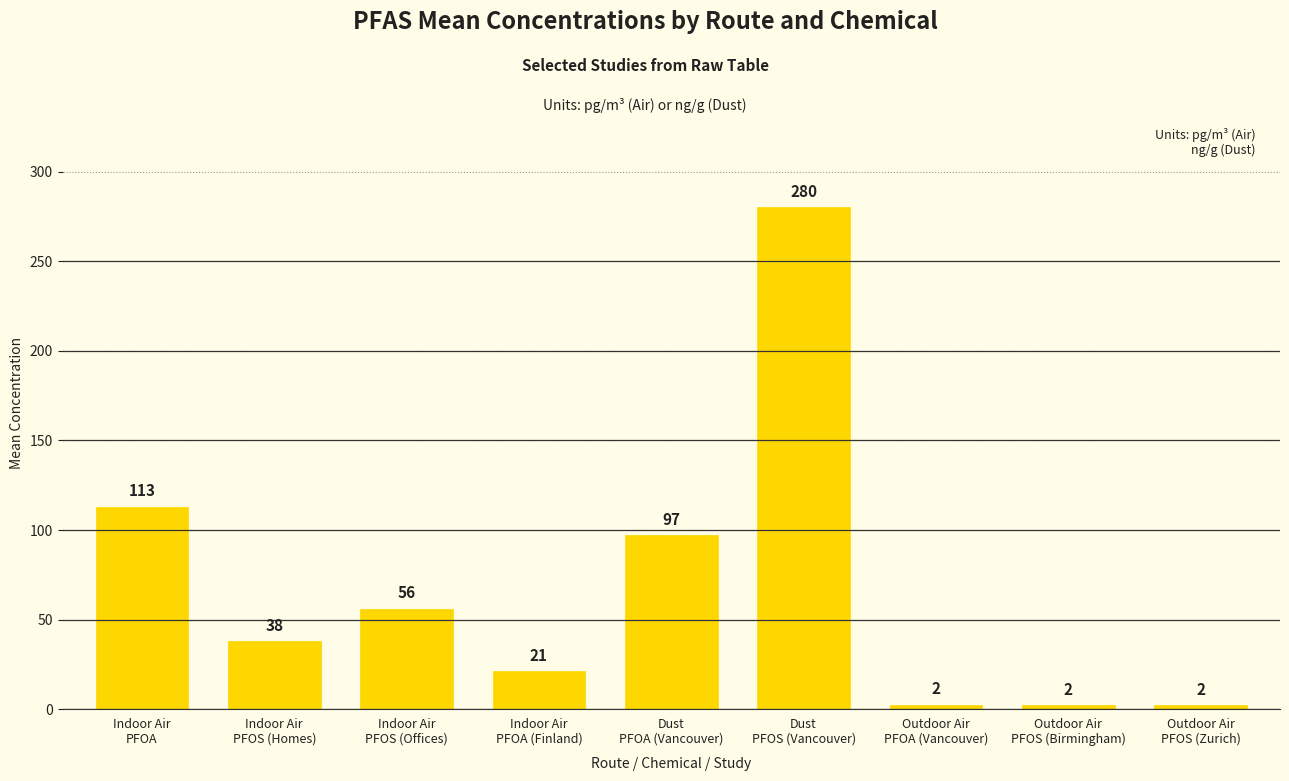

True or false: the data shows 56.0 at Indoor Air
PFOS (Offices).

True